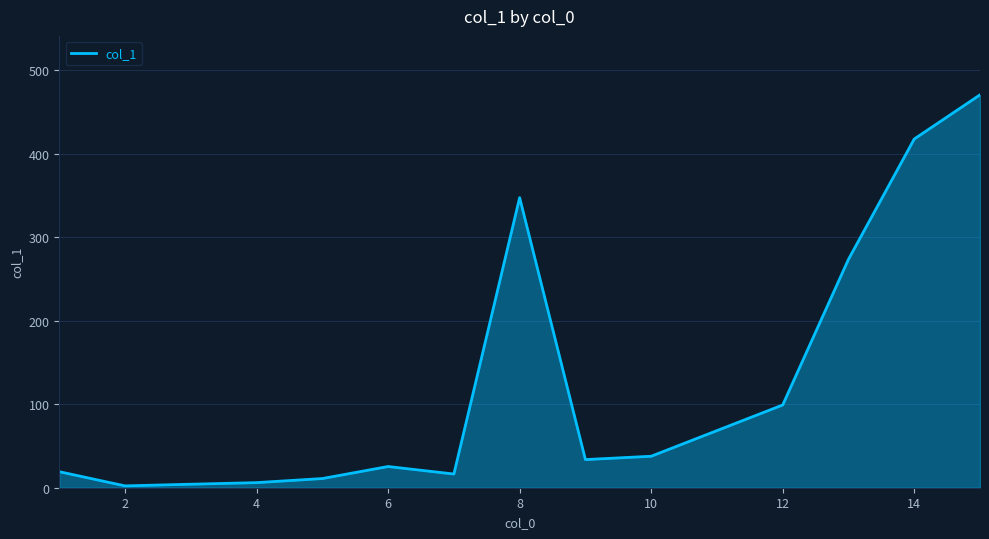

What is the maximum value shown in the chart?

470.5